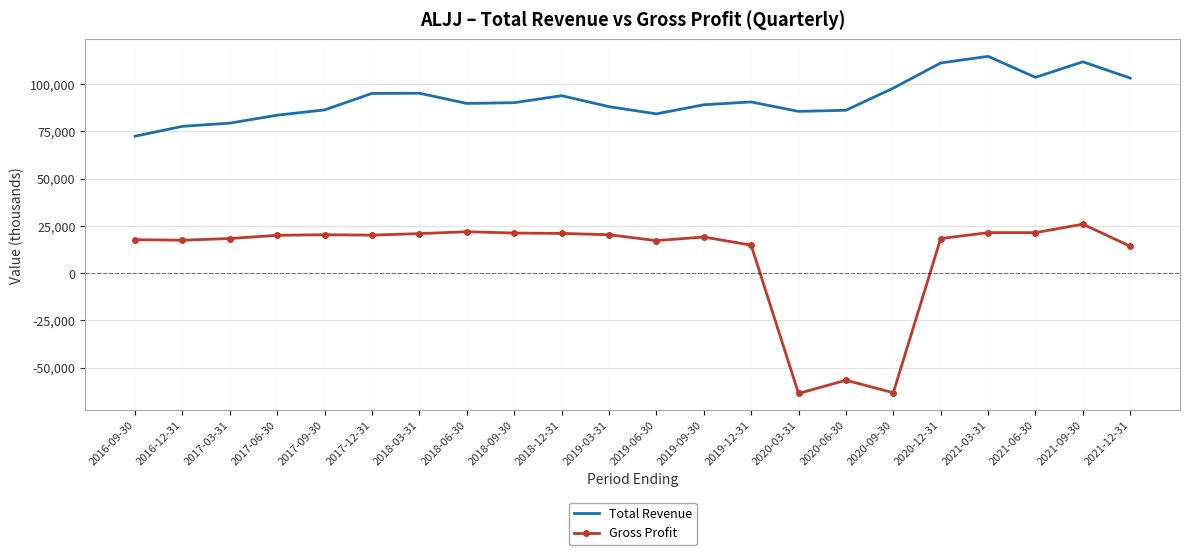

The value of Gross Profit at 2017-03-31 is 28753. True or false?

False